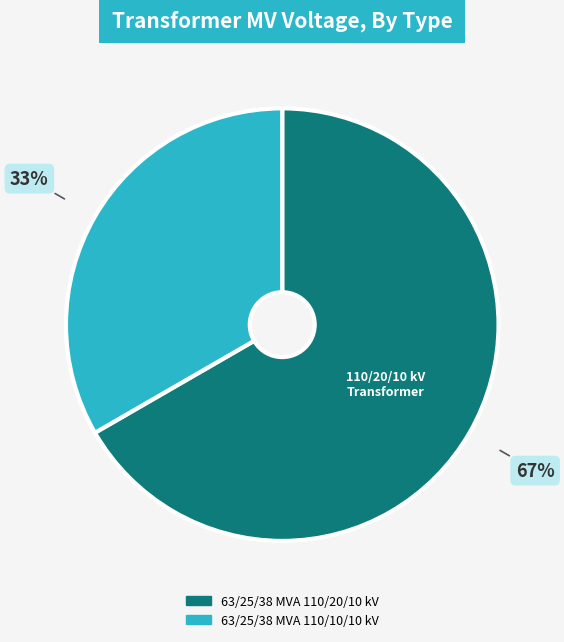

True or false: 63/25/38 MVA 110/20/10 kV accounts for 67% of the total.

True